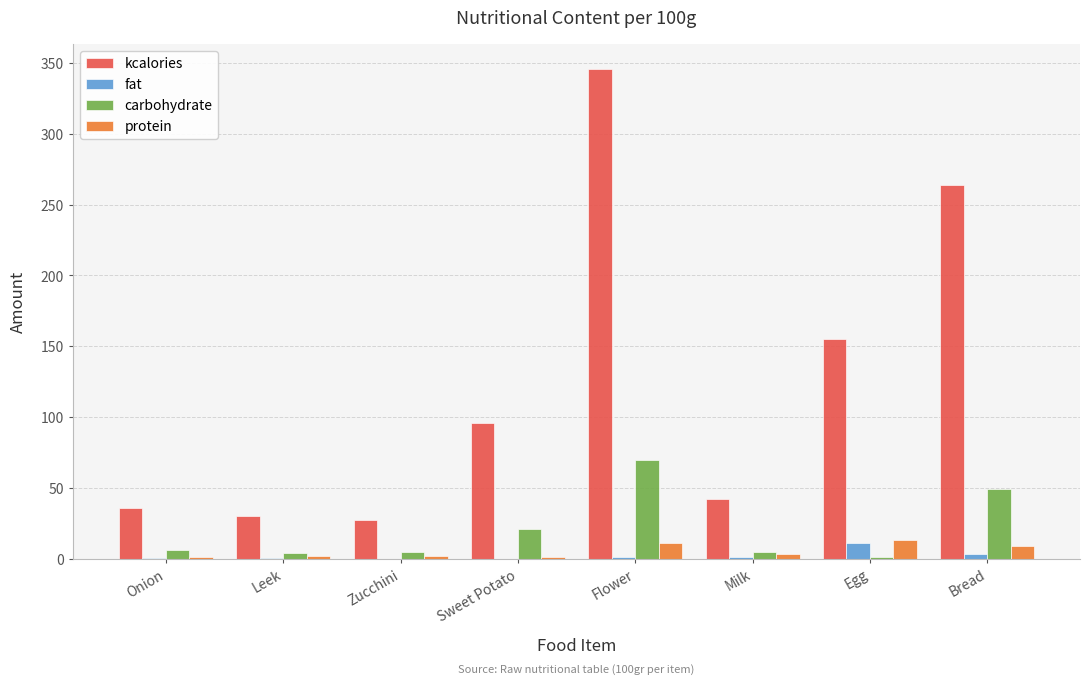

True or false: kcalories has a value of 36.0 at Onion.

True